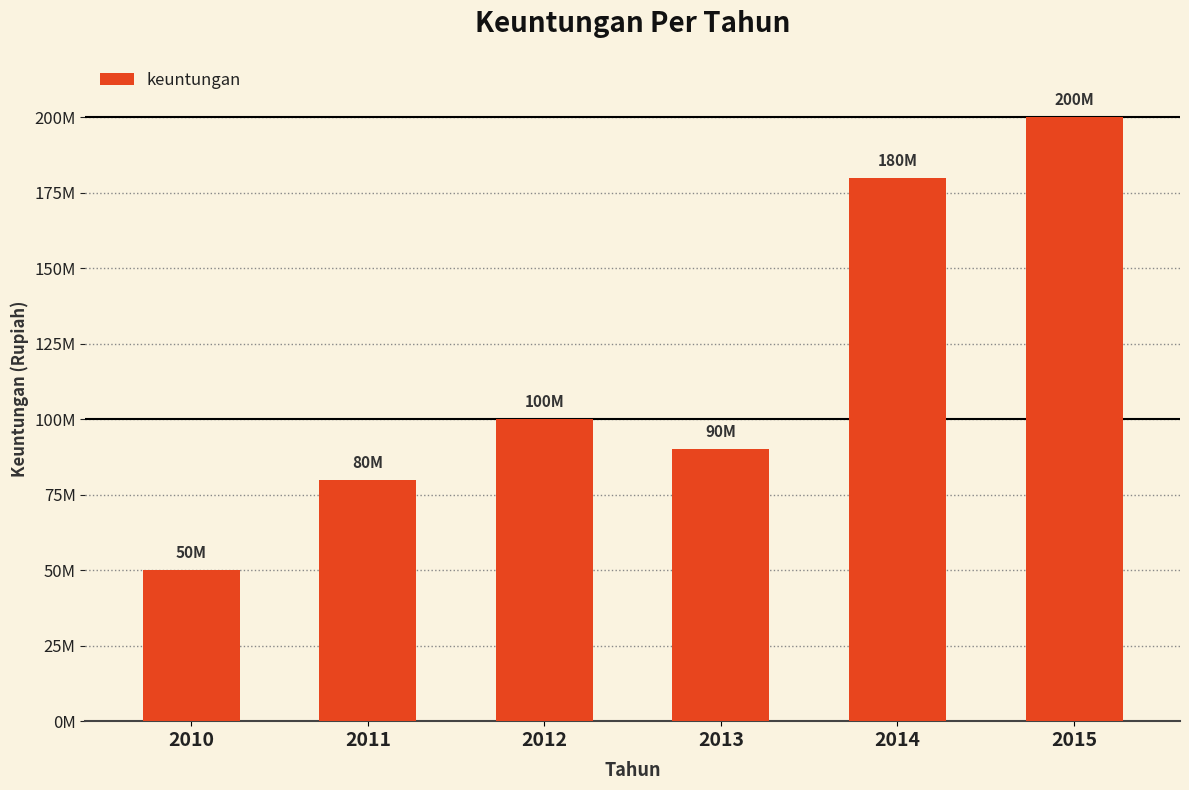

The value at 2012 is 60144964. True or false?

False